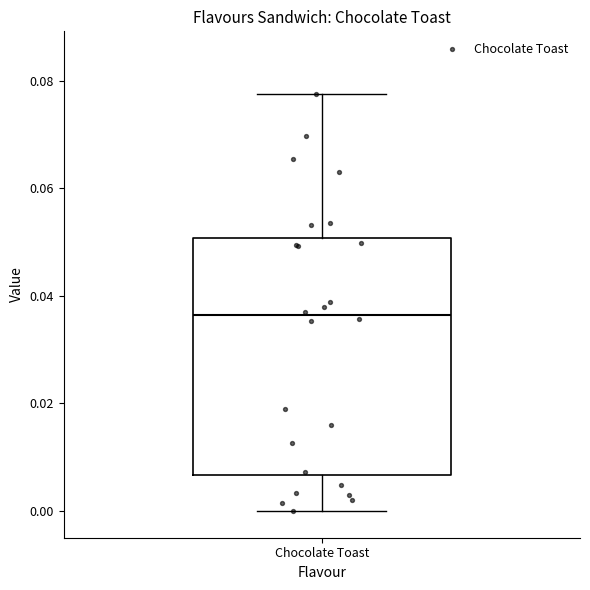

Read this box plot against the y-axis: the position of the median line, the range covered by the box, and the ends of both whiskers. The values are not printed on the chart, so give them approximately, as read against the axis.

median 0.036, box 0.006 to 0.050, whiskers 0.000 to 0.078